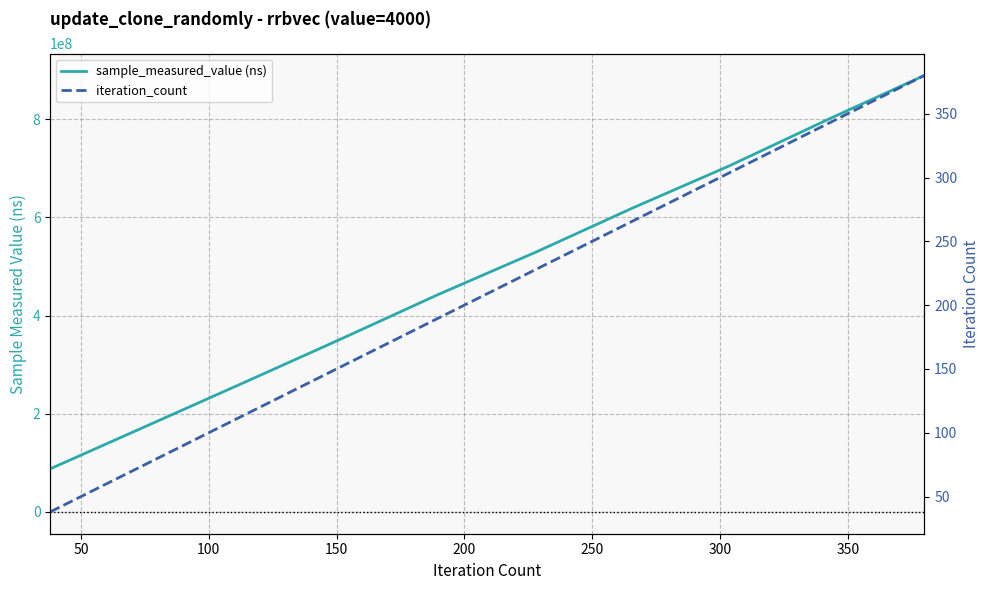

What is the lowest value of the sample_measured_value (ns) series?

87770497